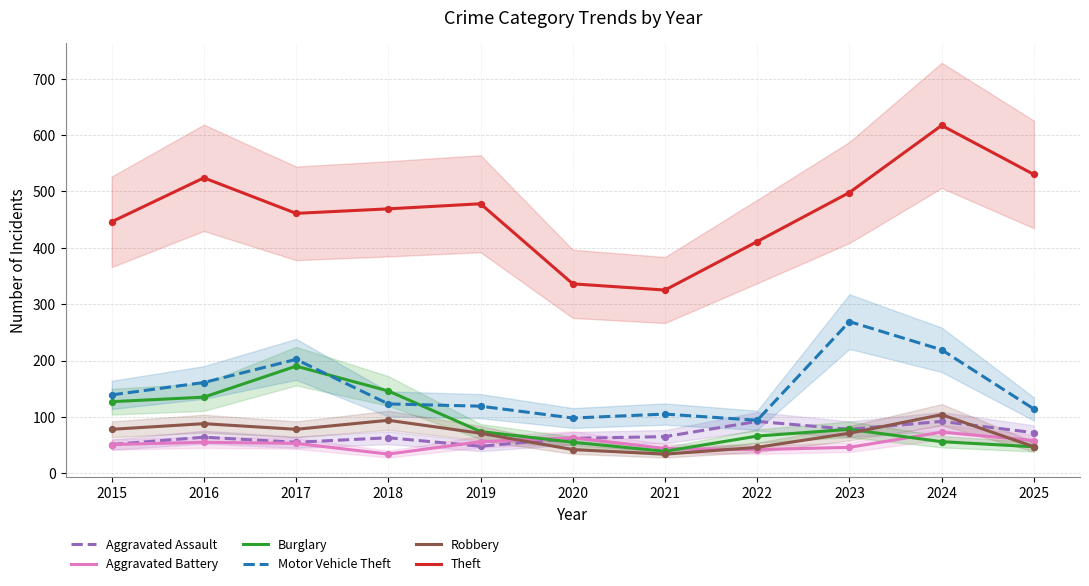

Which series reaches the minimum Y coordinate?

Aggravated Battery